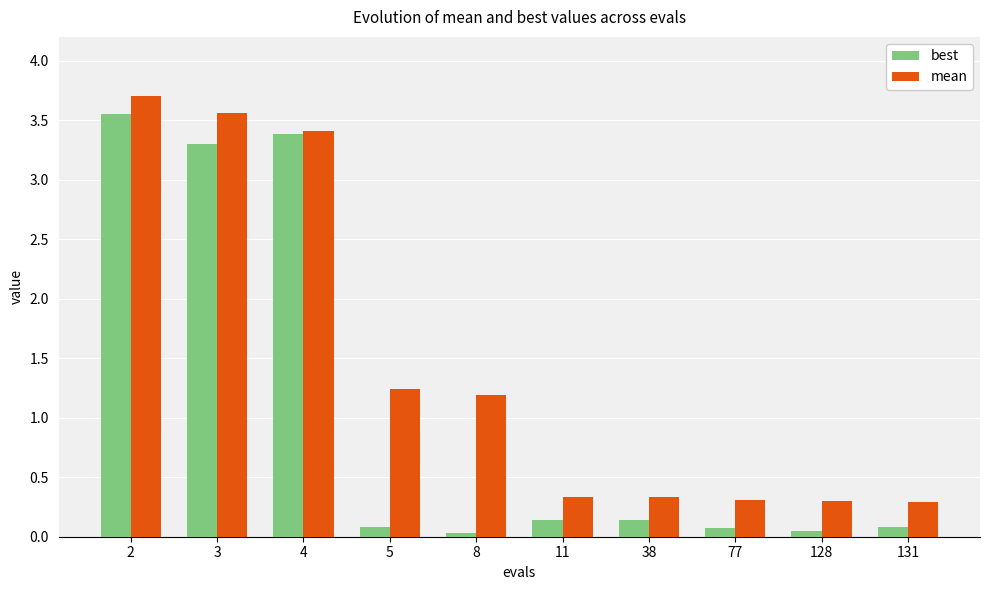

List the series in order of their peak value, highest first.

mean, best